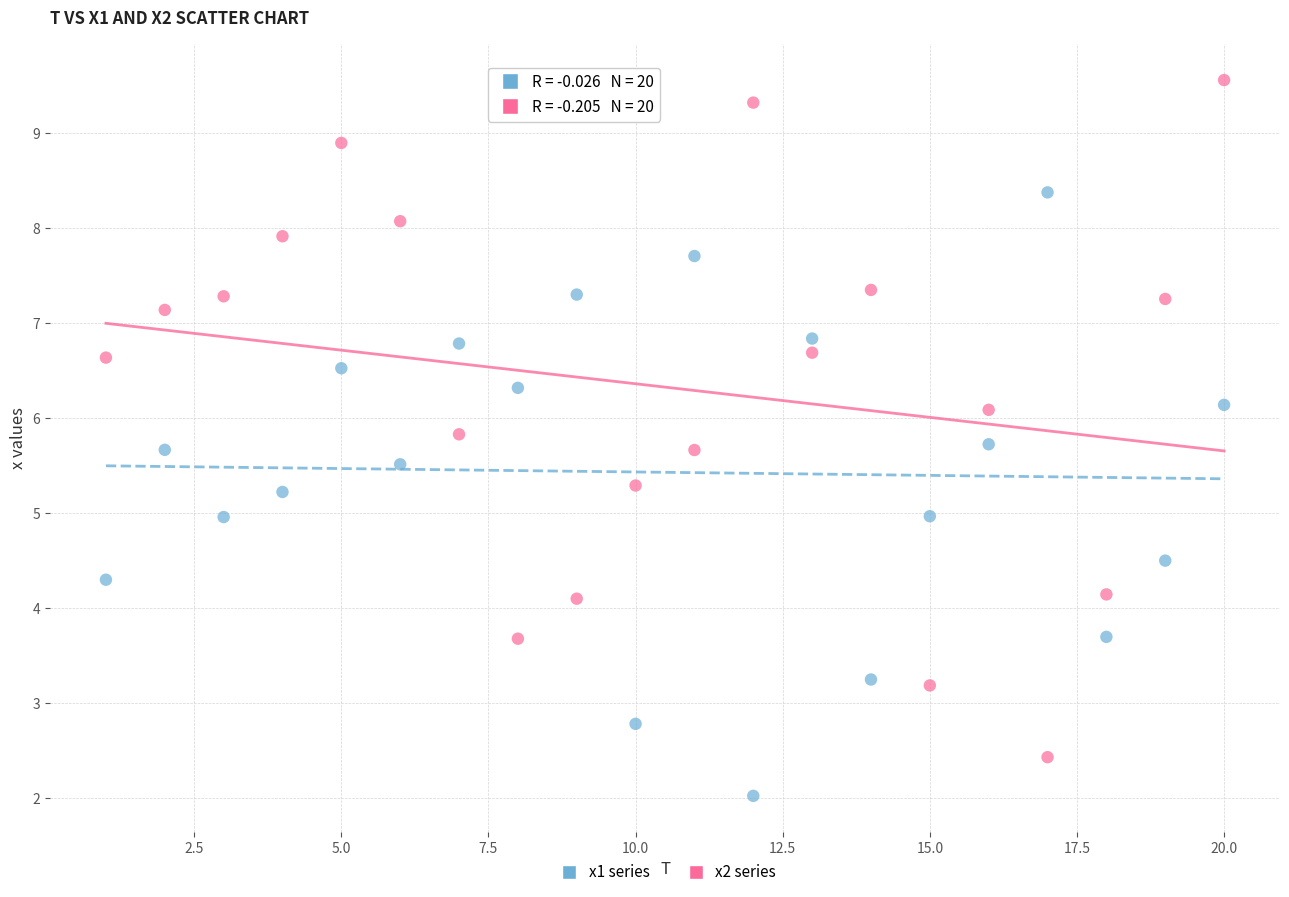

Which series has the widest spread of Y values?

x2 series